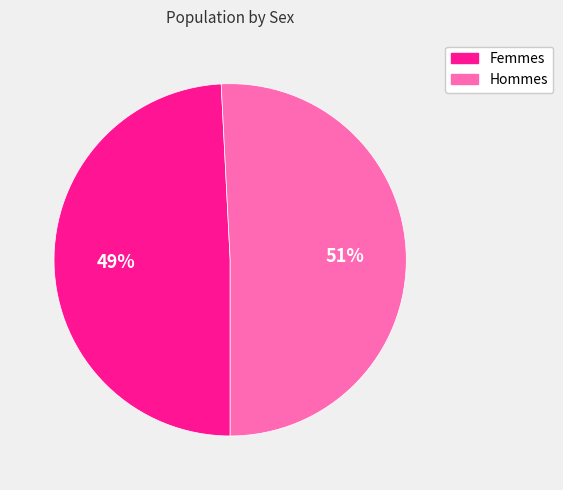

To the nearest percent, what is the average slice percentage?

50%